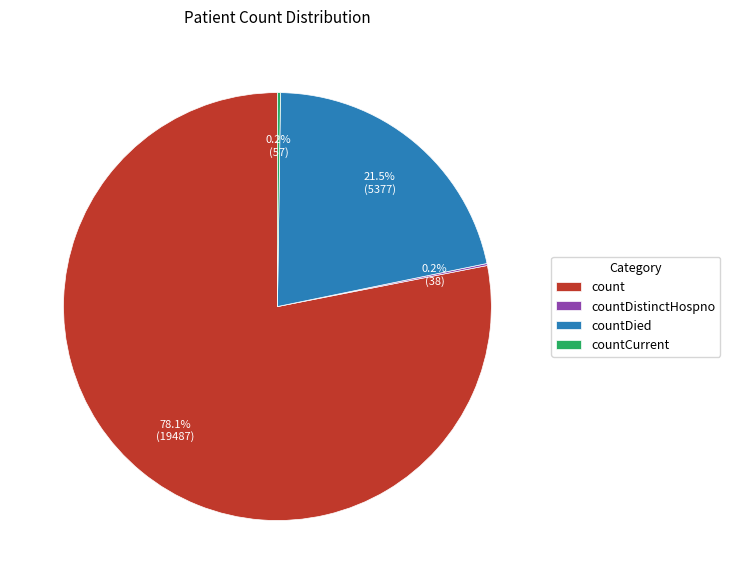

What is the total percentage of countDied and count?

99.6%